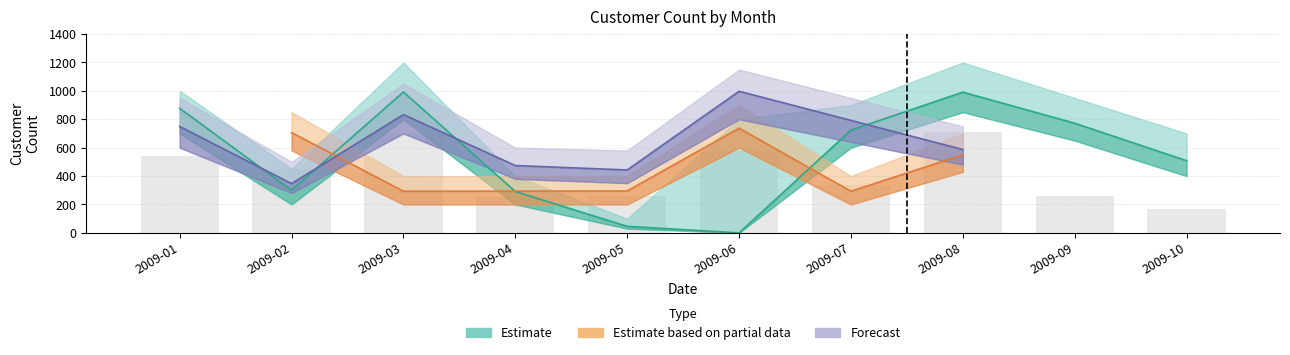

Count the number of categories in the chart.

10